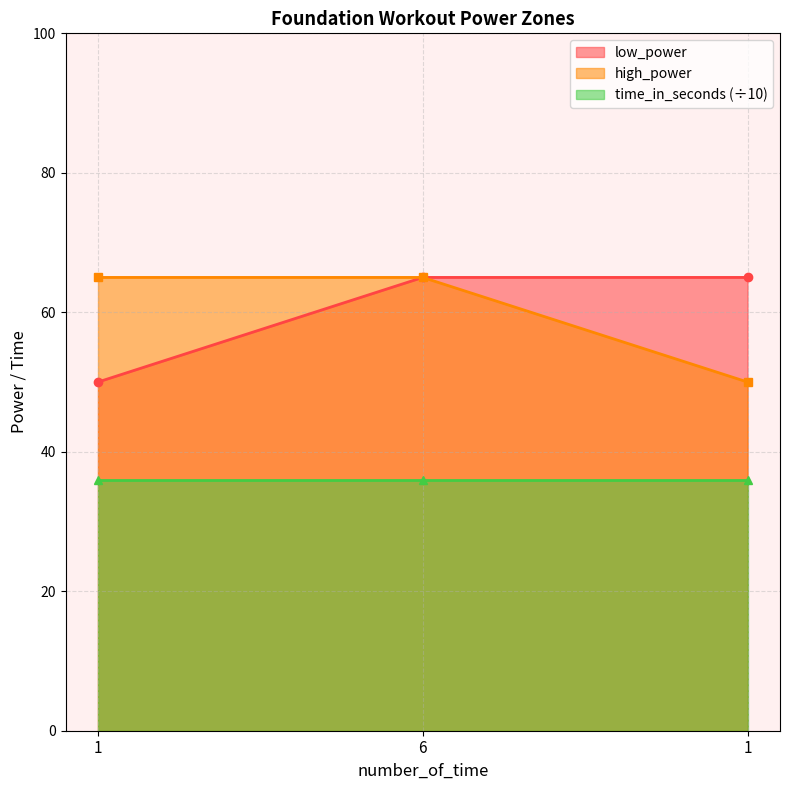

What value does the high_power series have at 1, to the nearest 5?

65